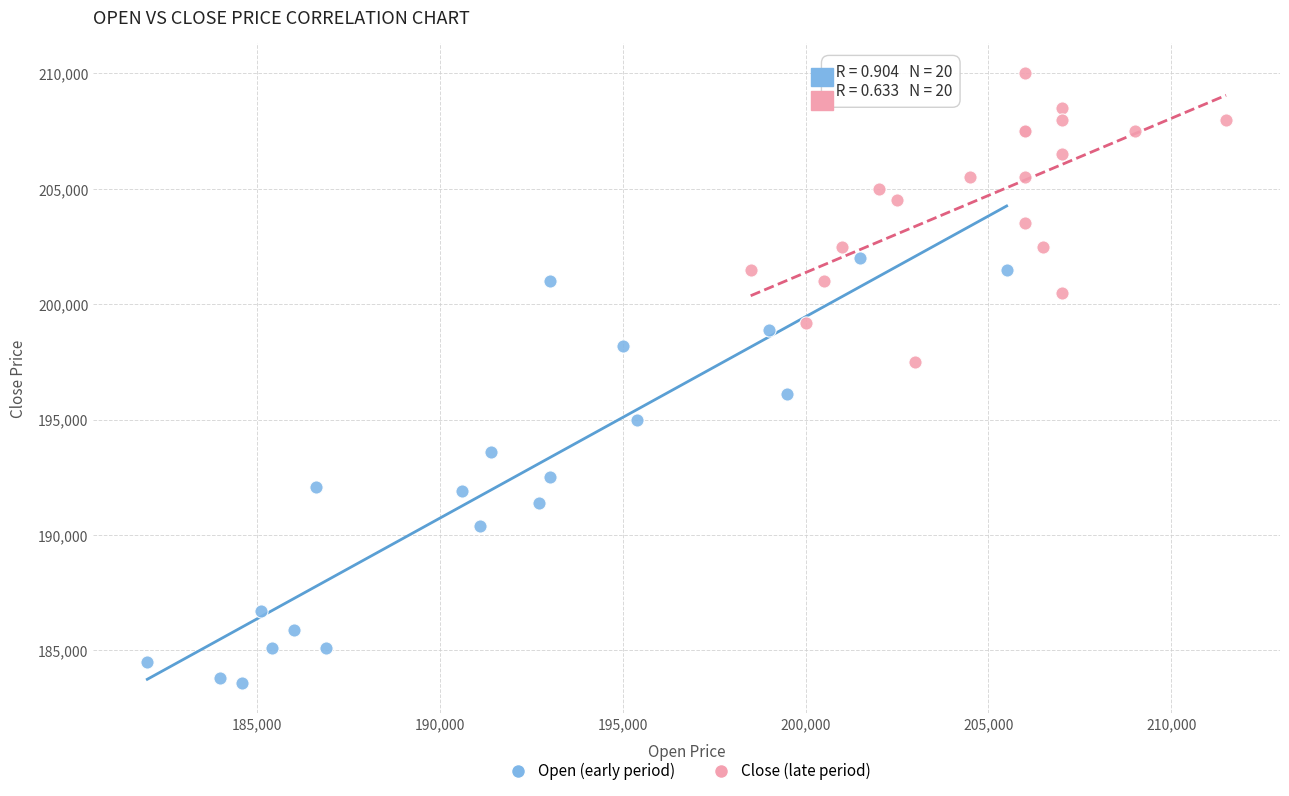

Which series reaches the maximum Y coordinate?

Close (late period)